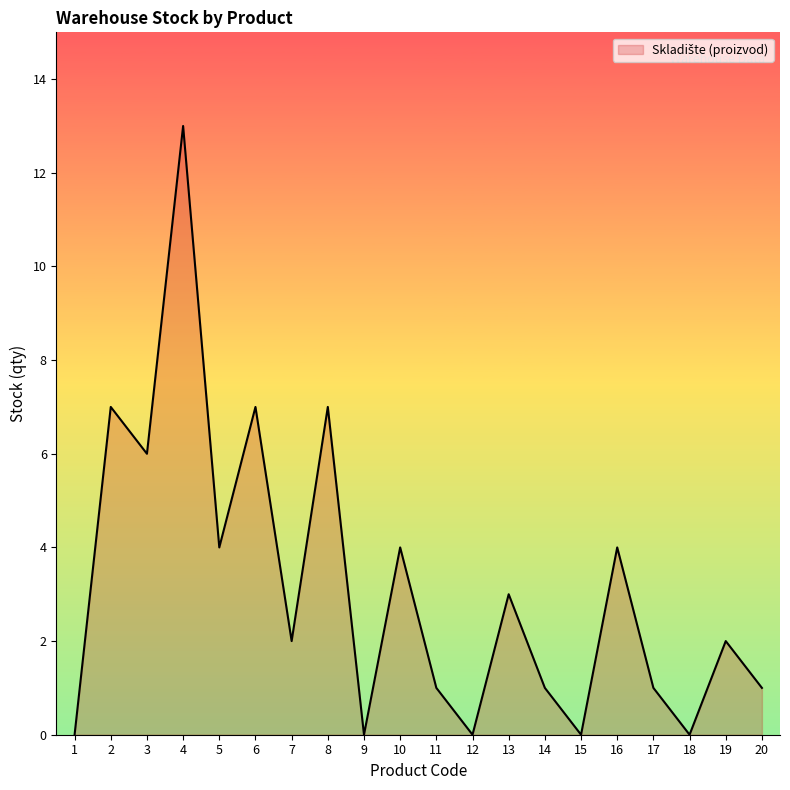

Where is the data nearest to the value 6?

3